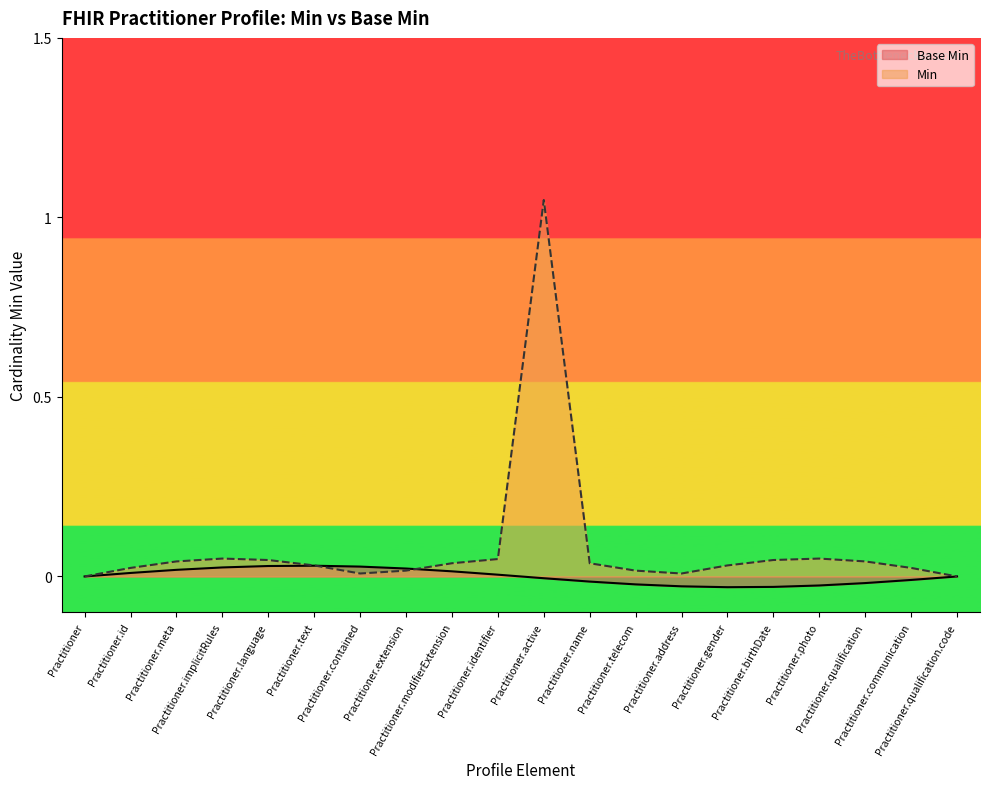

Does the chart have visible grid lines?

No